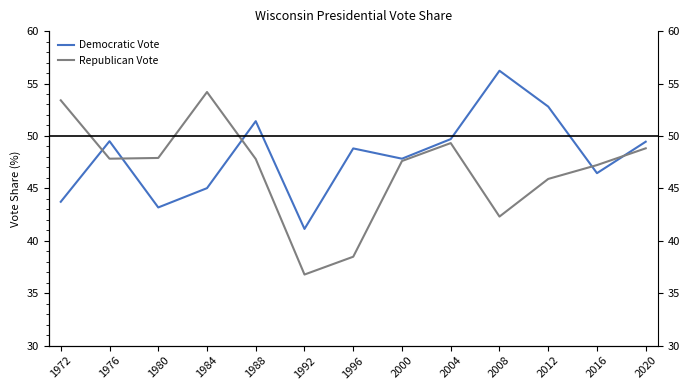

Where do Democratic Vote and Republican Vote first cross each other?

1972 and 1976